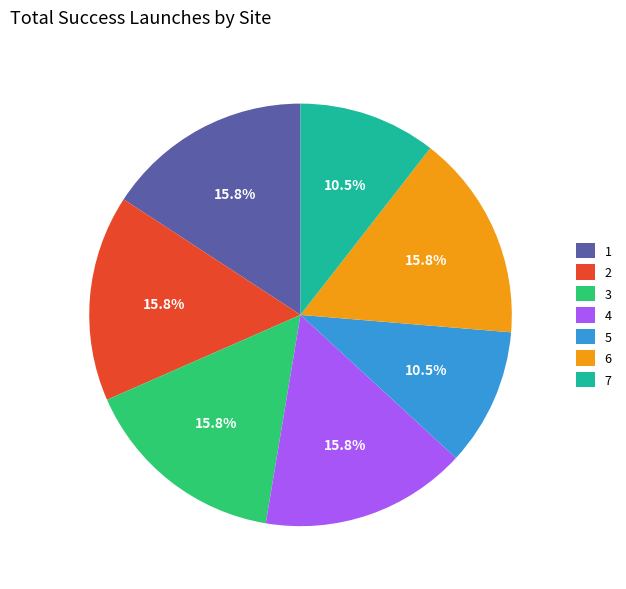

What percentage do 2 and 3 together represent?

31.6%